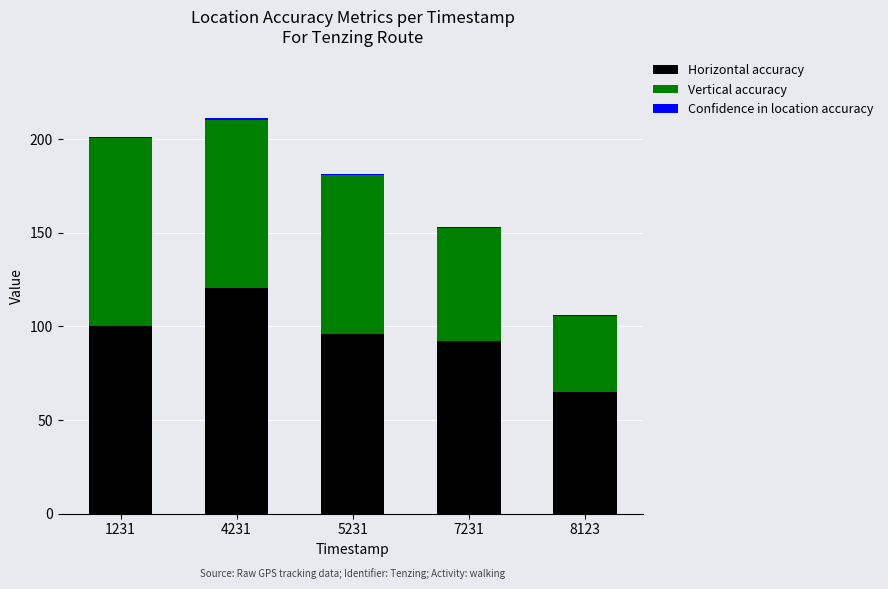

The value of Horizontal accuracy at 8123 is 101.9. True or false?

False